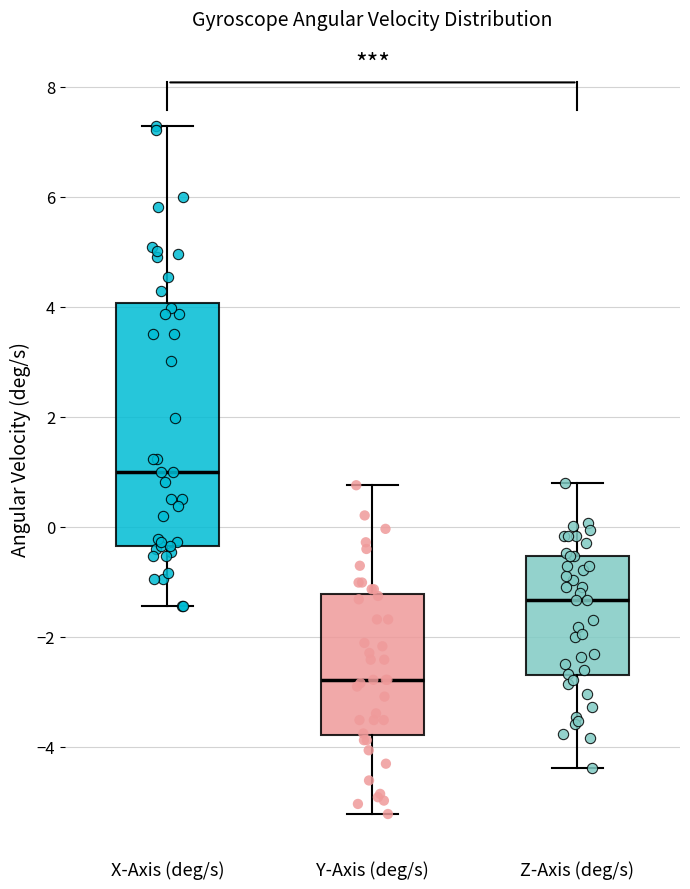

Reading left to right, read every box against the y-axis: the position of its median line, the range the box covers, and the ends of its whiskers. The values are not printed on the chart, so give them approximately, as read against the axis.

X-Axis (deg/s): median 1.0, box -0.4 to 4.0, whiskers -1.4 to 7.2
Y-Axis (deg/s): median -2.8, box -3.8 to -1.2, whiskers -5.2 to 0.8
Z-Axis (deg/s): median -1.4, box -2.8 to -0.6, whiskers -4.4 to 0.8